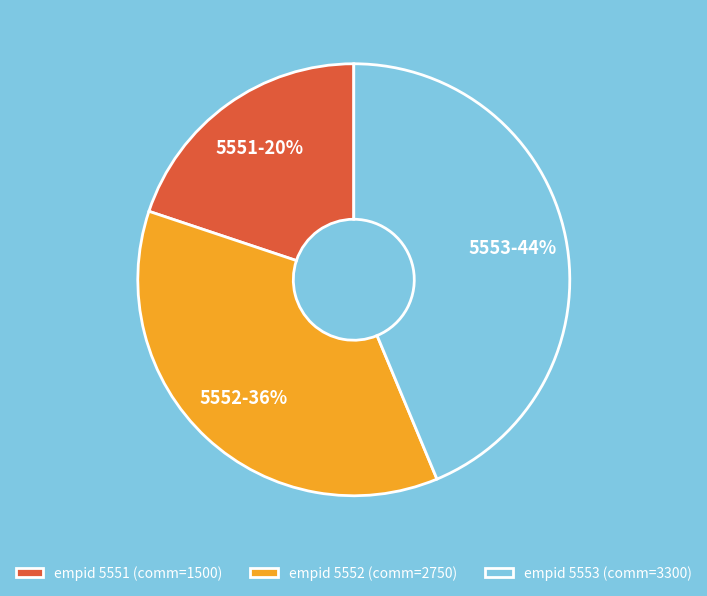

Rank the categories by value from highest to lowest.

5553, 5552, 5551